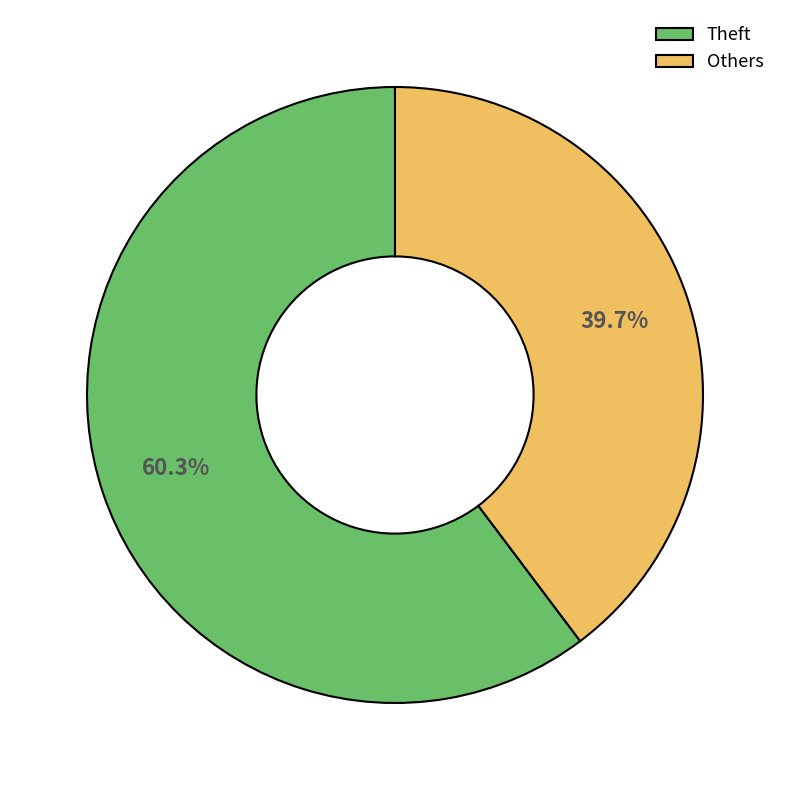

Which has a higher value, Theft or Others?

Theft